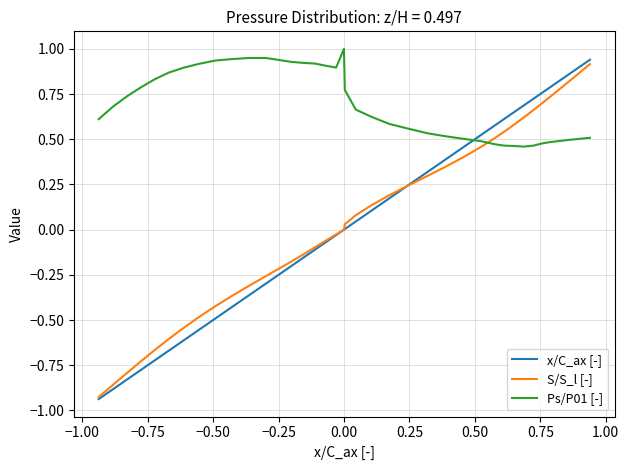

Which series has the widest spread of values?

x/C_ax [-]